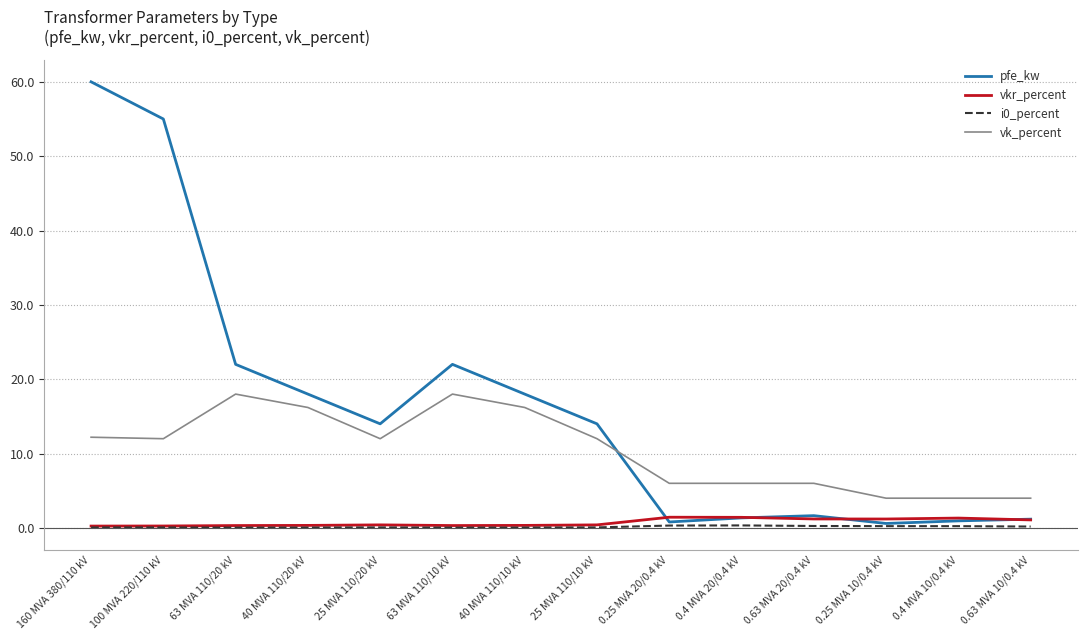

True or false: vk_percent has a value of 12.0 at 100 MVA 220/110 kV.

True